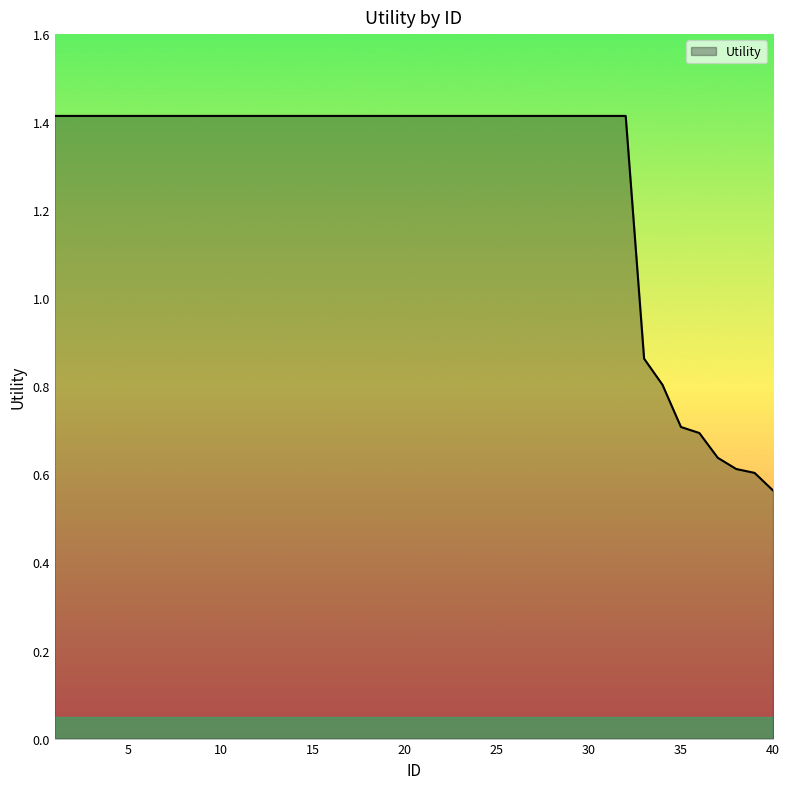

What is the greatest value displayed?

1.4